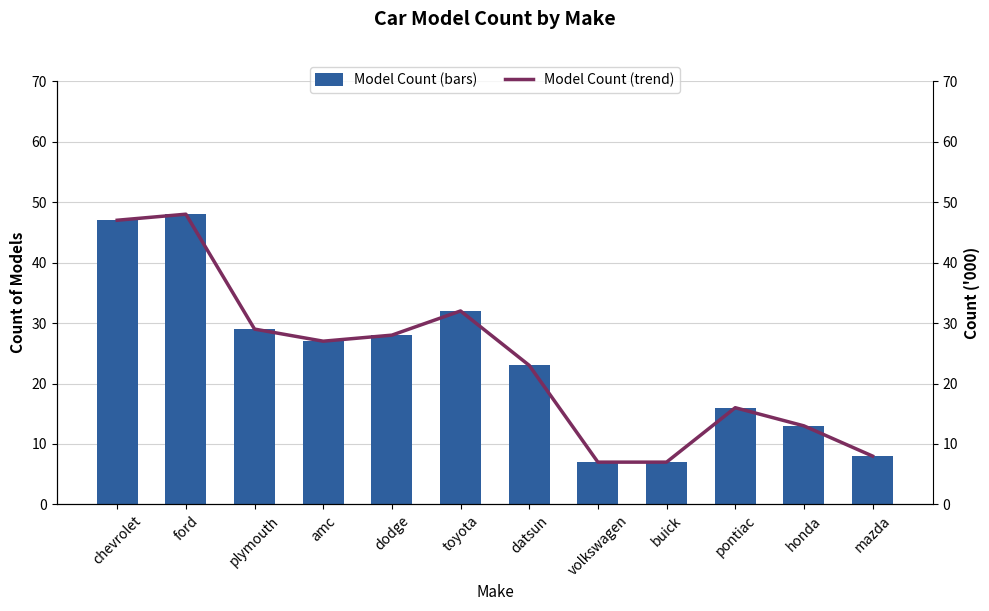

Is the value of Model Count (bars) at buick greater than the value of Model Count (trend) at buick?

No